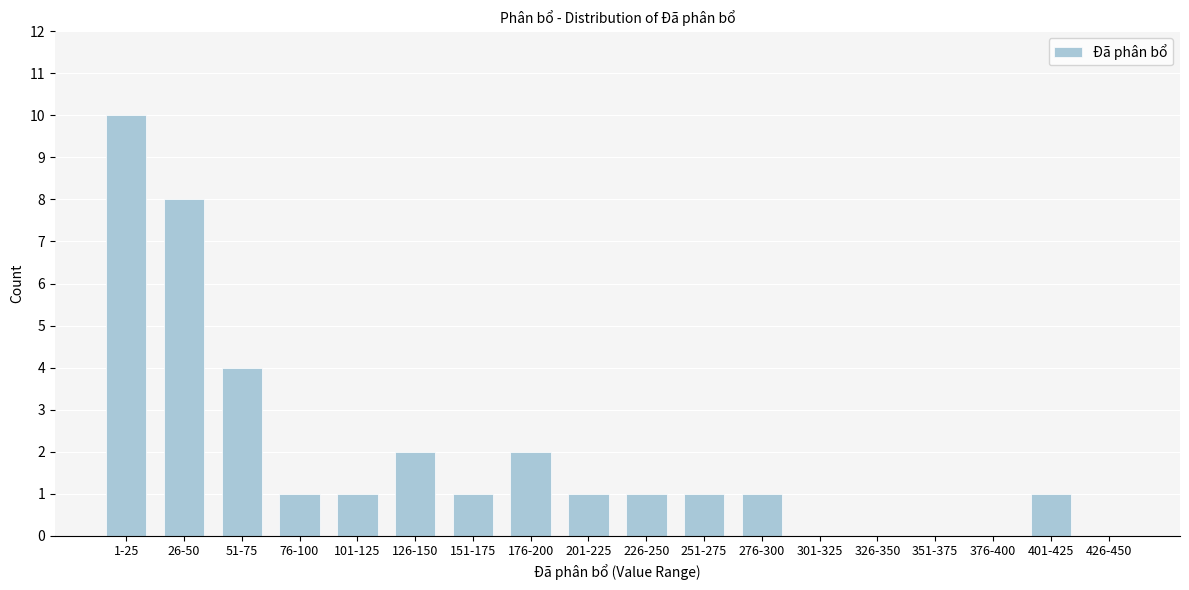

Reading left to right, transcribe all the data shown in this chart.

1-25=10	26-50=8	51-75=4	76-100=1	101-125=1	126-150=2	151-175=1	176-200=2	201-225=1	226-250=1	251-275=1	276-300=1	301-325=0	326-350=0	351-375=0	376-400=0	401-425=1	426-450=0